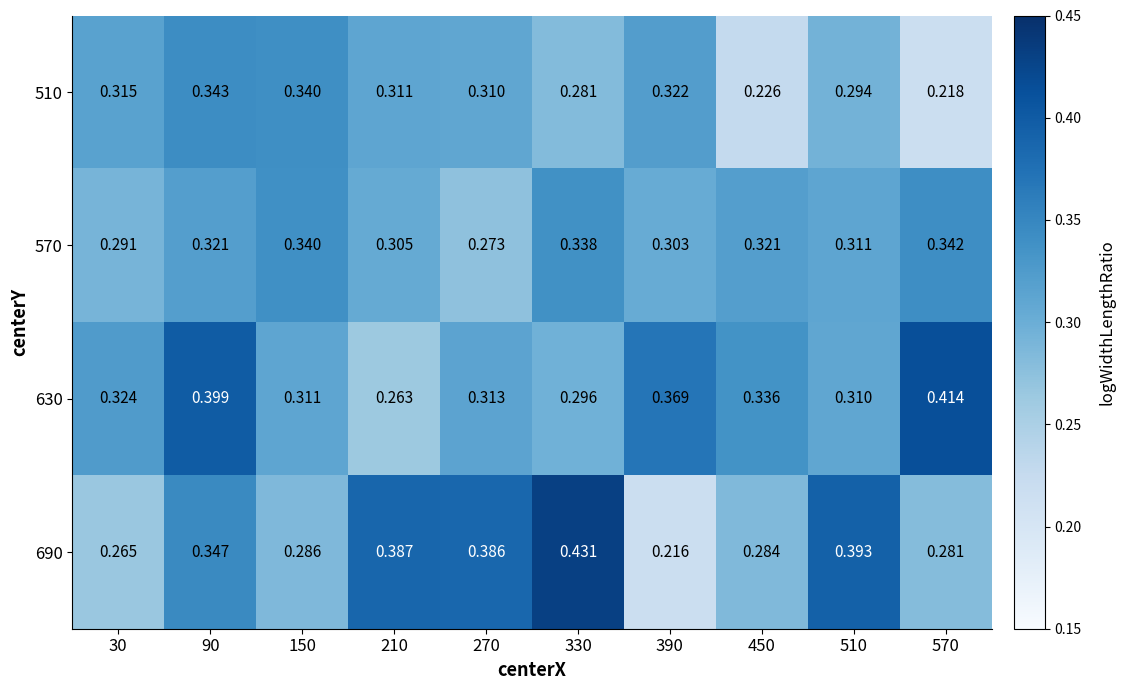

Is the value of 570 at 510 greater than the value of 690 at 450?

Yes